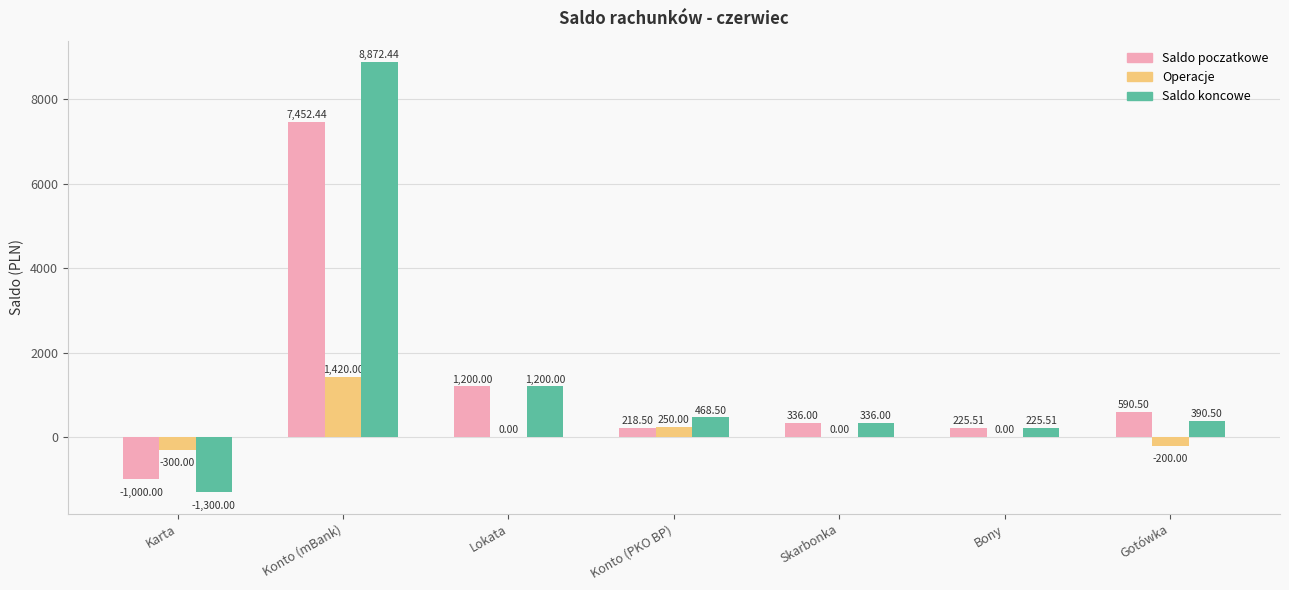

At which label does Saldo poczatkowe first exceed 336?

Konto (mBank)